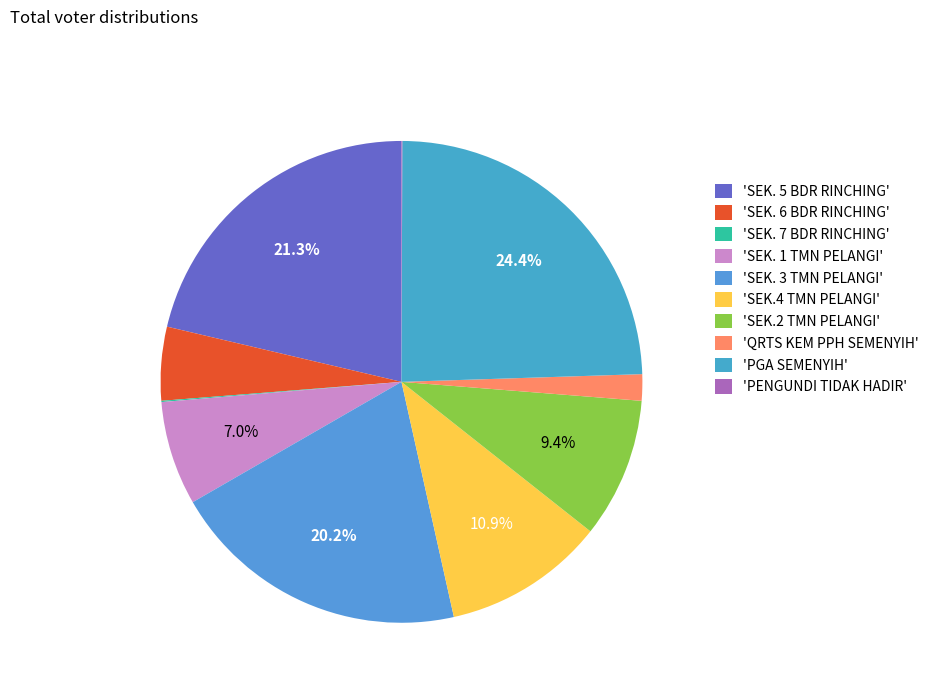

Rank the categories by value from highest to lowest.

PGA SEMENYIH, SEK. 5 BDR RINCHING, SEK. 3 TMN PELANGI, SEK.4 TMN PELANGI, SEK.2 TMN PELANGI, SEK. 1 TMN PELANGI, SEK. 6 BDR RINCHING, QRTS KEM PPH SEMENYIH, SEK. 7 BDR RINCHING, PENGUNDI TIDAK HADIR